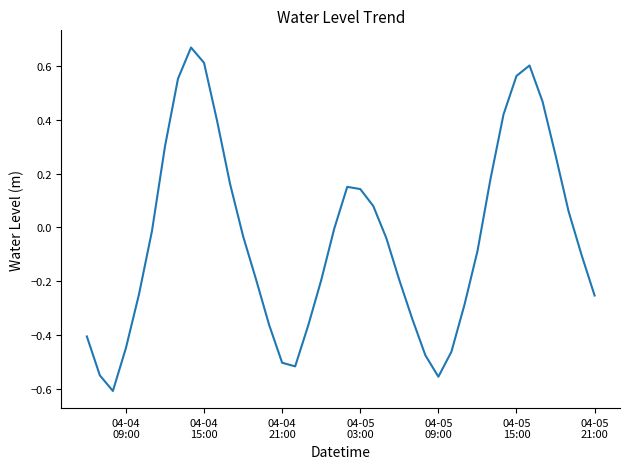

How many lines are shown in the chart?

1